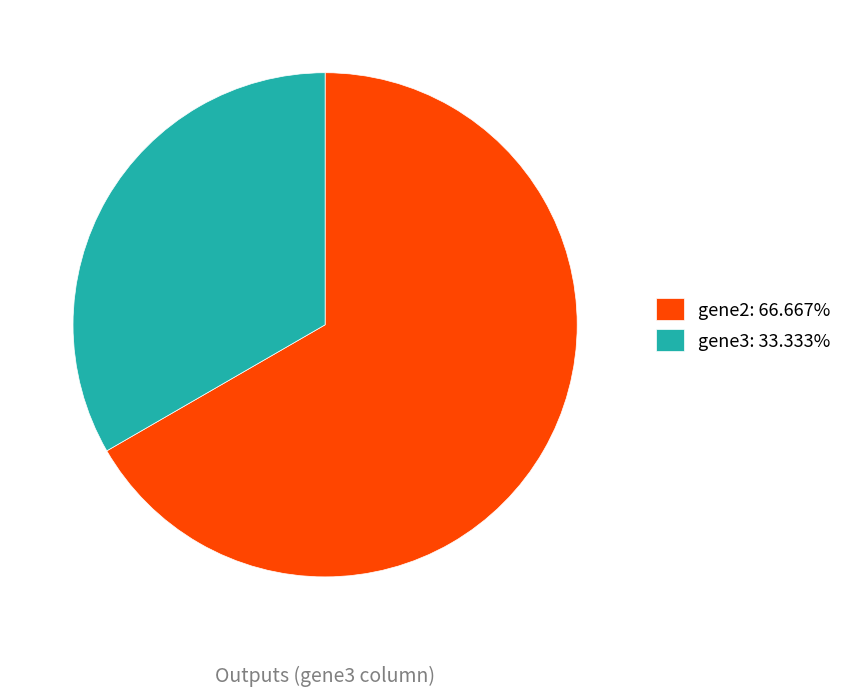

Count the number of slices in the pie.

2